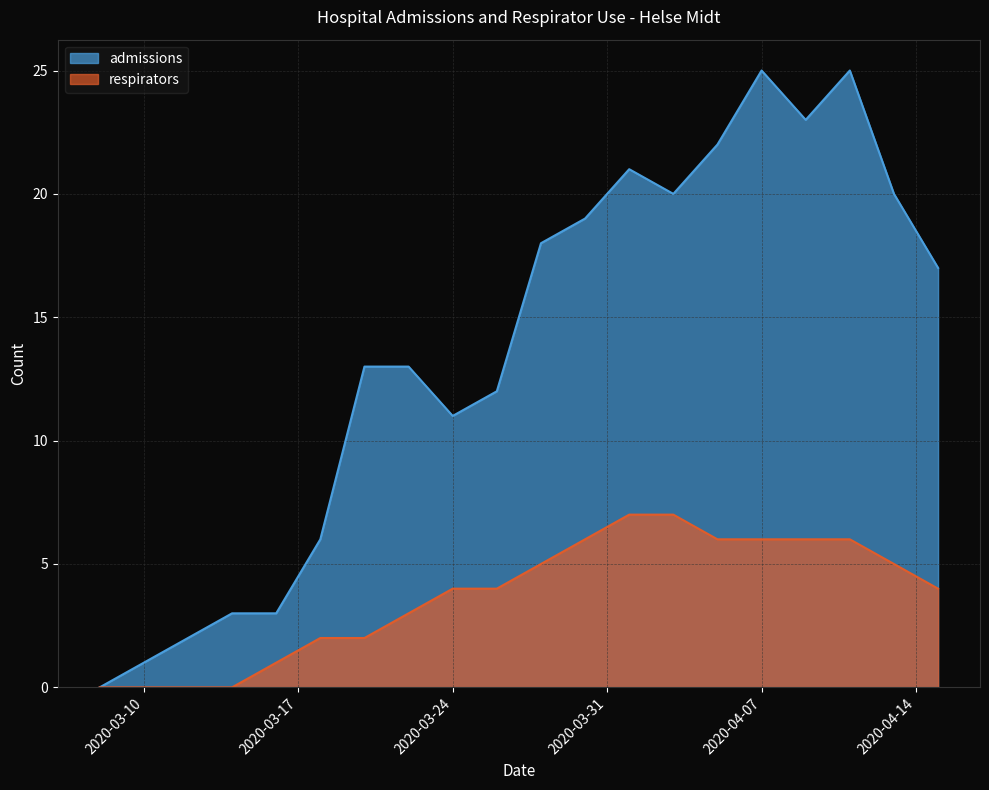

How many lines are shown in the chart?

2